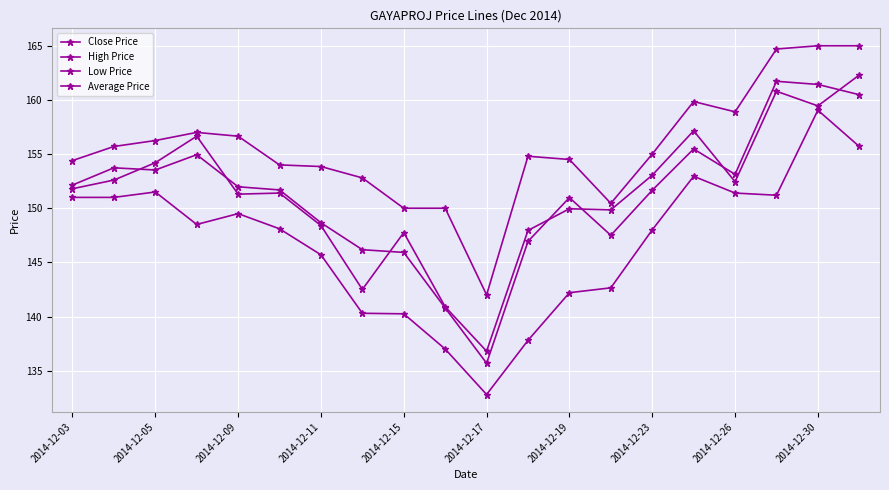

How many lines are shown in the chart?

4